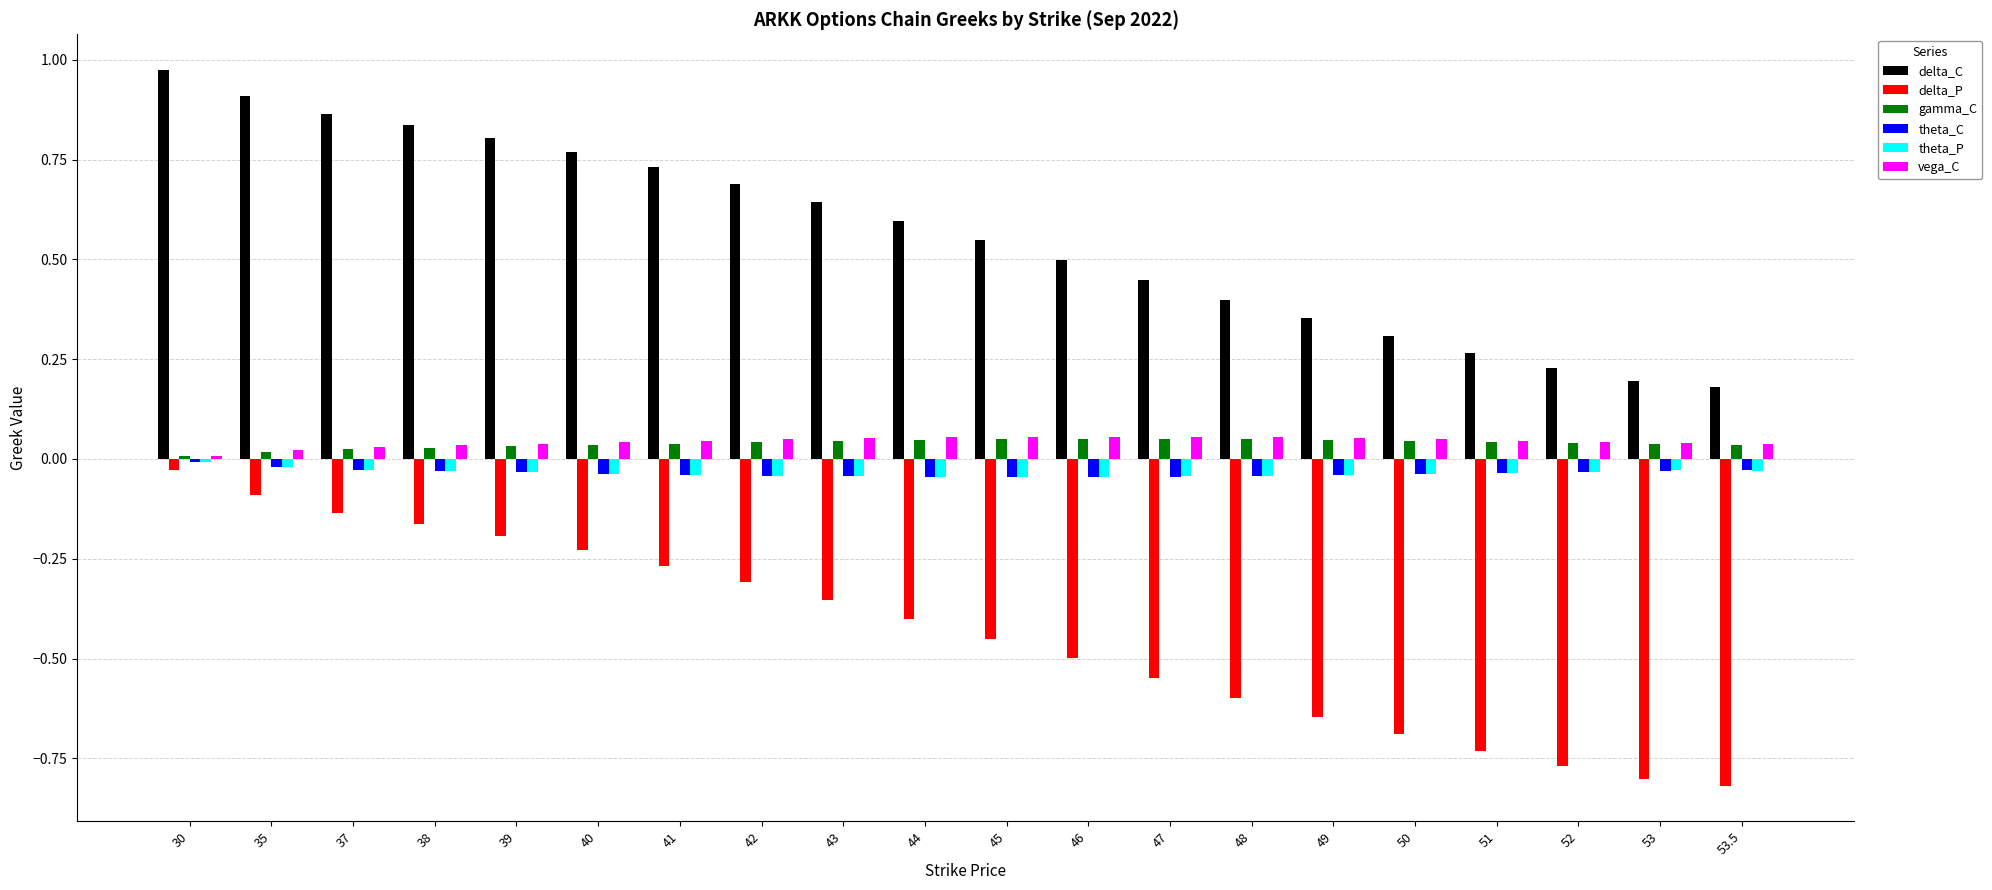

Which series has the largest total across all categories?

delta_C